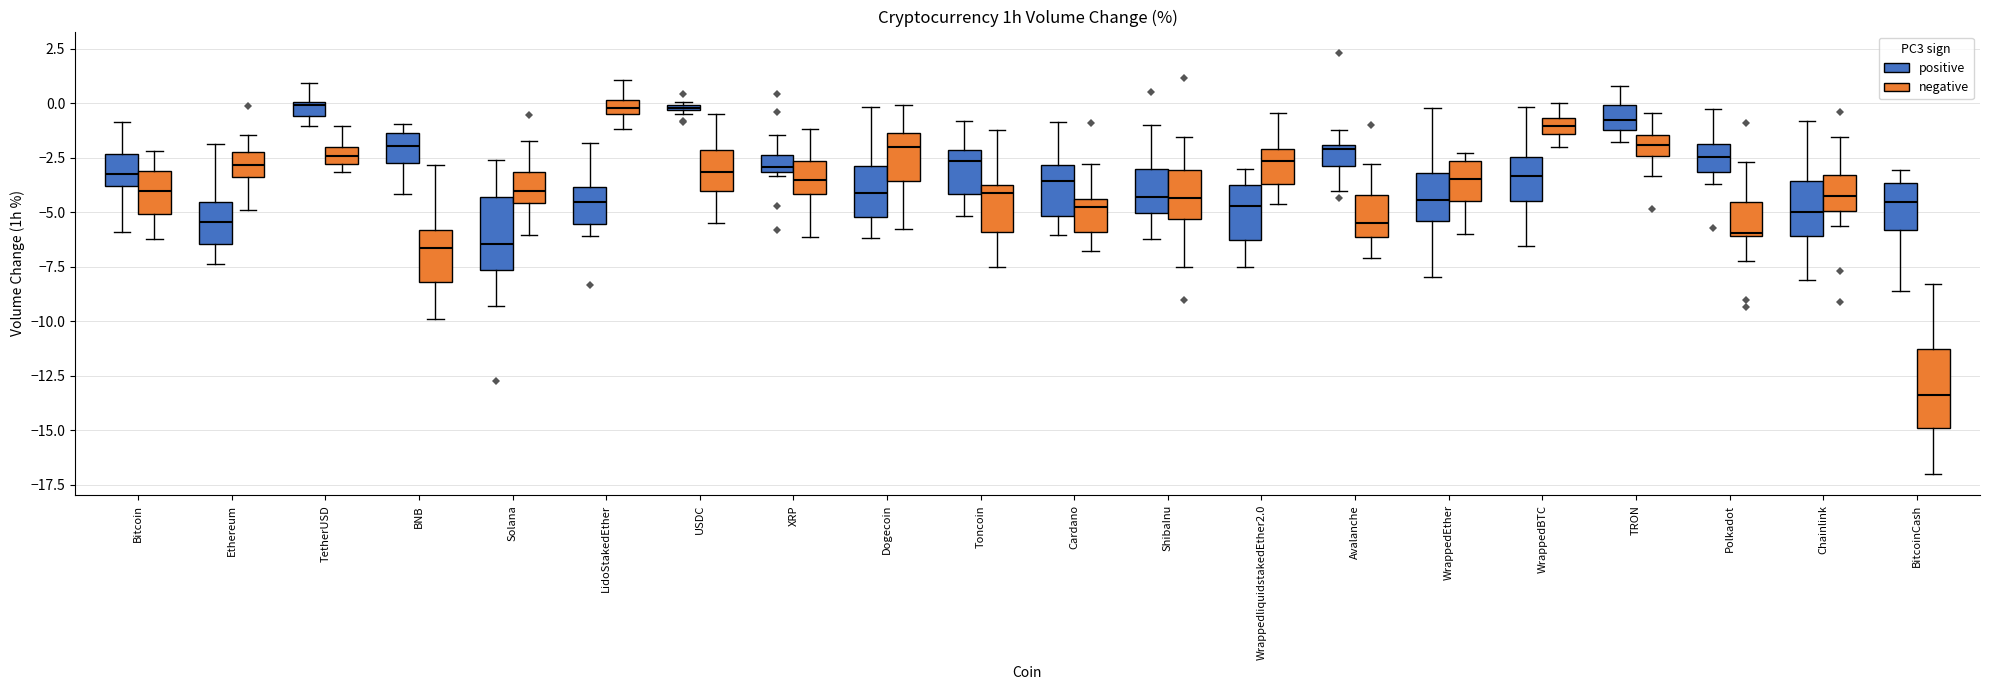

Where is the lower edge of the box for WrappedliquidstakedEther2.0 (negative) on the y-axis? The values are not printed on the chart, so give them approximately, as read against the axis.

-3.5